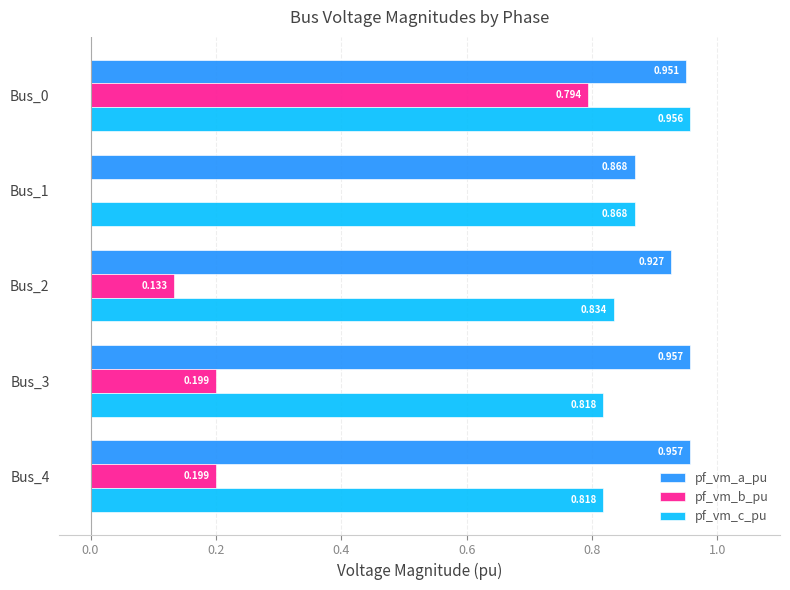

Is the value of pf_vm_c_pu at Bus_2 greater than the value of pf_vm_a_pu at Bus_3?

No